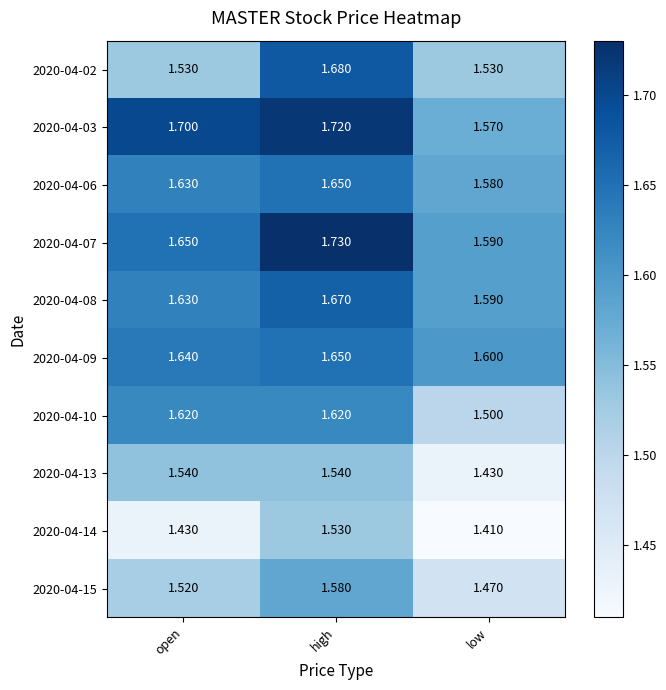

Is the value of 2020-04-02 at low greater than the value of 2020-04-06 at open?

No